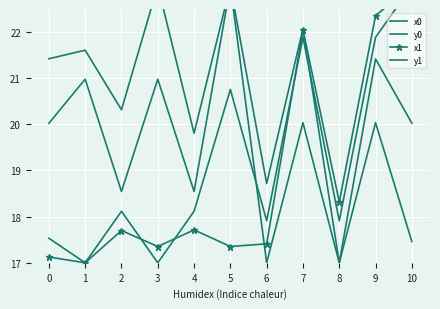

Reading left to right, extract all data points from this chart.

x0: 17.5	17.0	18.1	17.0	18.1	20.8	17.9	21.9	17.9	21.9	23.0
y0: 20.0	21.0	18.5	21.0	18.5	23.0	17.0	20.0	17.0	20.0	17.5
x1: 17.1	17.0	17.7	17.4	17.7	17.4	17.4	22.1	18.3	22.4	23.0
y1: 21.4	21.6	20.3	23.0	19.8	23.0	18.7	22.1	17.0	21.4	20.0